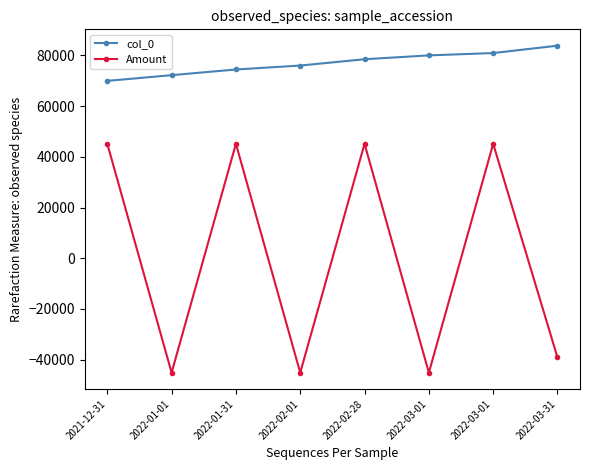

The value of col_0 at 2022-03-01 is 115737.3. True or false?

False